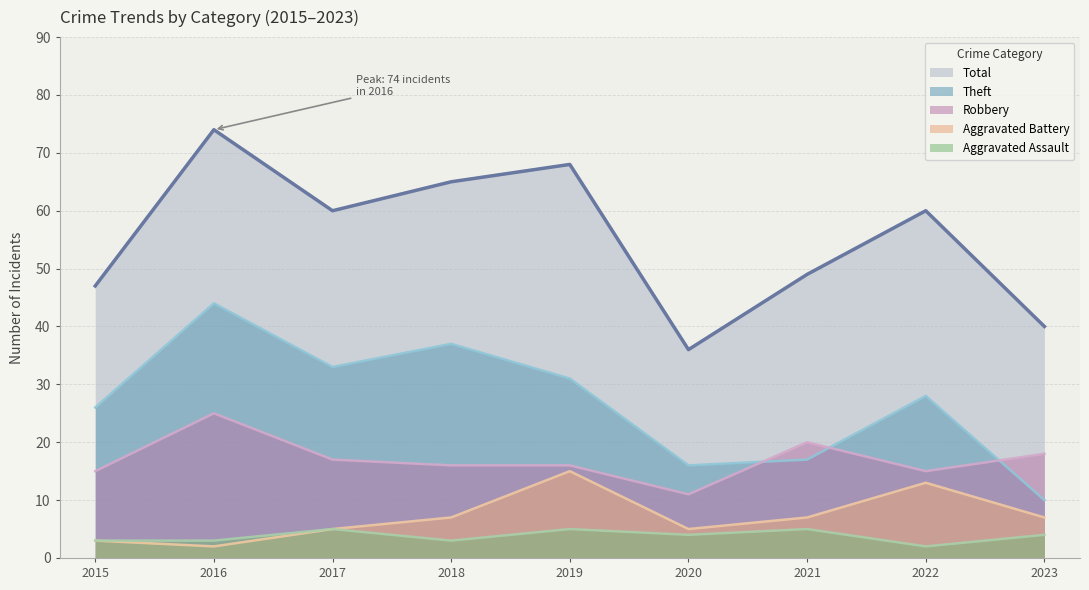

The value of Aggravated Assault at 2017 is 5. True or false?

True